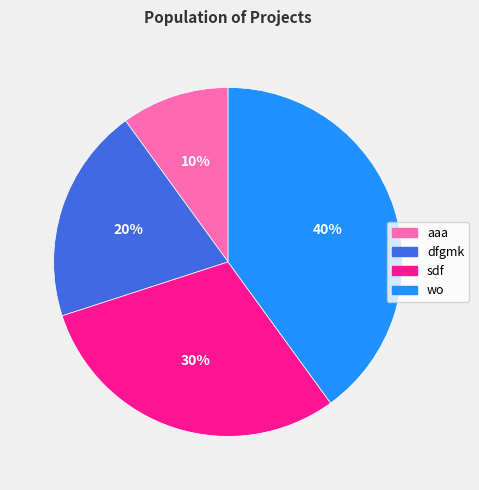

Which category has the smallest portion of the pie?

aaa